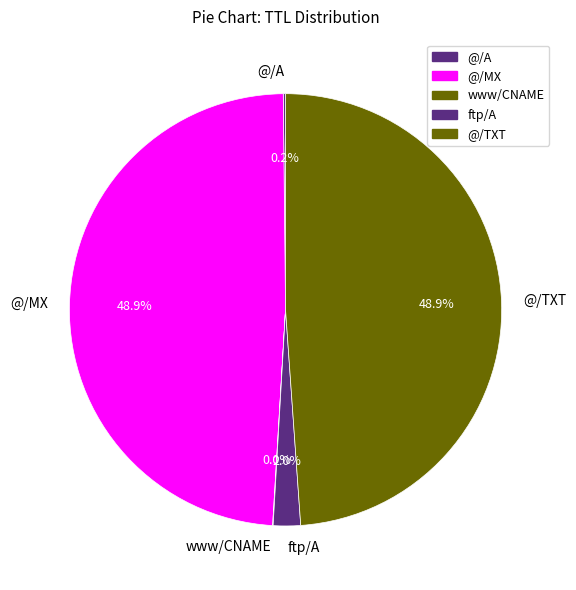

Does @/TXT represent more than half of the total?

No